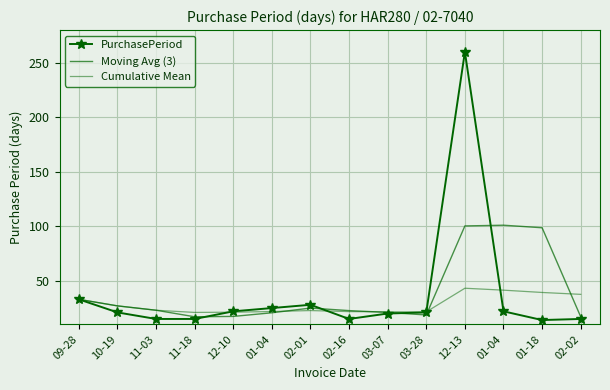

Reading right to left, transcribe all the data shown in this chart.

PurchasePeriod: 02-02=15.0	01-18=14.0	01-04=22.0	12-13=260.0	03-28=21.0	03-07=20.0	02-16=15.0	02-01=28.0	01-04=25.0	12-10=22.0	11-18=15.0	11-03=15.0	10-19=21.0	09-28=33.0
Moving Avg (3): 02-02=17.0	01-18=98.7	01-04=101.0	12-13=100.3	03-28=18.7	03-07=21.0	02-16=22.7	02-01=25.0	01-04=20.7	12-10=17.3	11-18=17.0	11-03=23.0	10-19=27.0	09-28=33.0
Cumulative Mean: 02-02=37.6	01-18=39.3	01-04=41.4	12-13=43.2	03-28=21.5	03-07=21.6	02-16=21.8	02-01=22.7	01-04=21.8	12-10=21.2	11-18=21.0	11-03=23.0	10-19=27.0	09-28=33.0